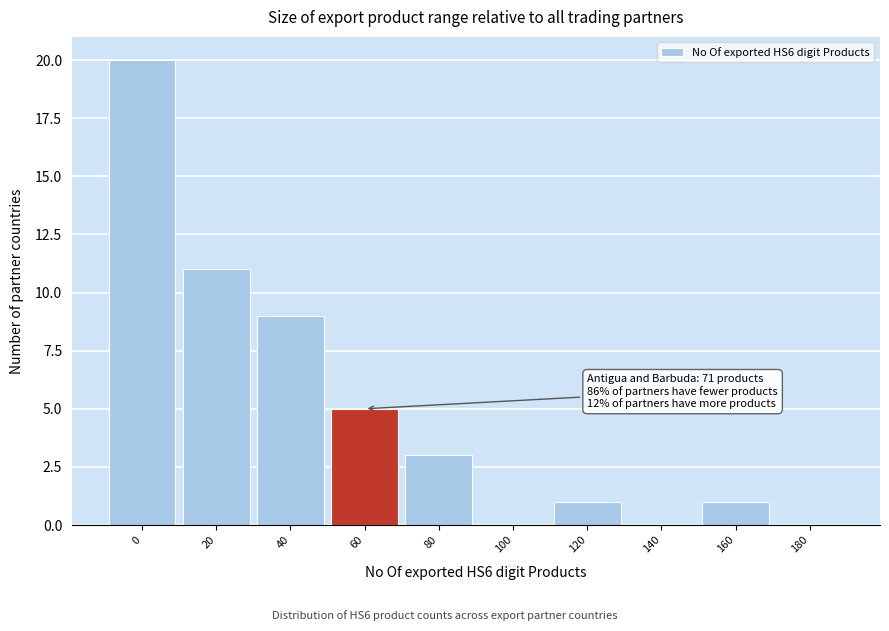

Reading left to right, list all the values displayed in this chart.

0=20	20=11	40=9	60=5	80=3	100=0	120=1	140=0	160=1	180=0